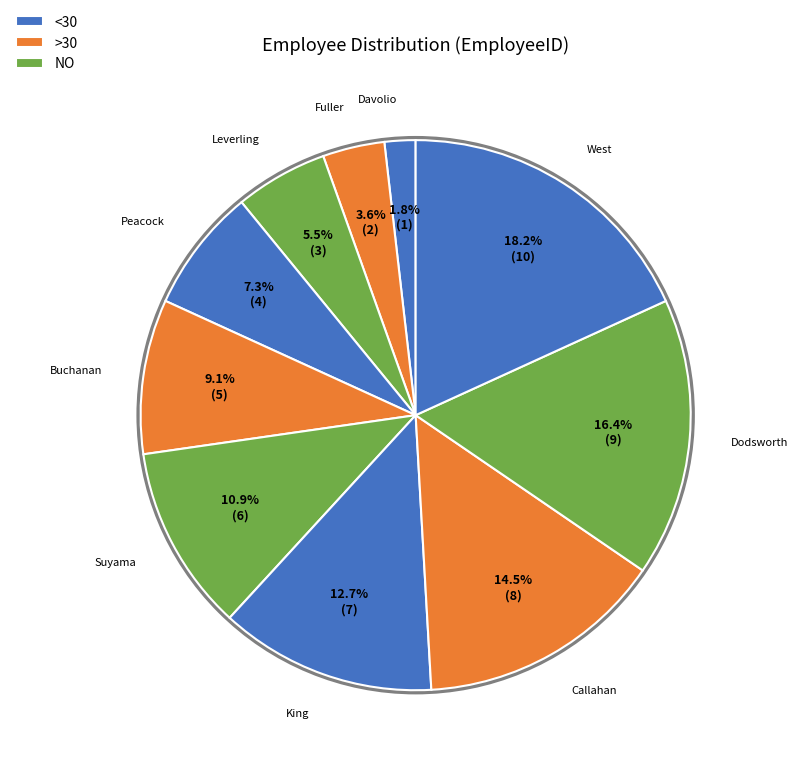

How many segments does this pie chart have?

10